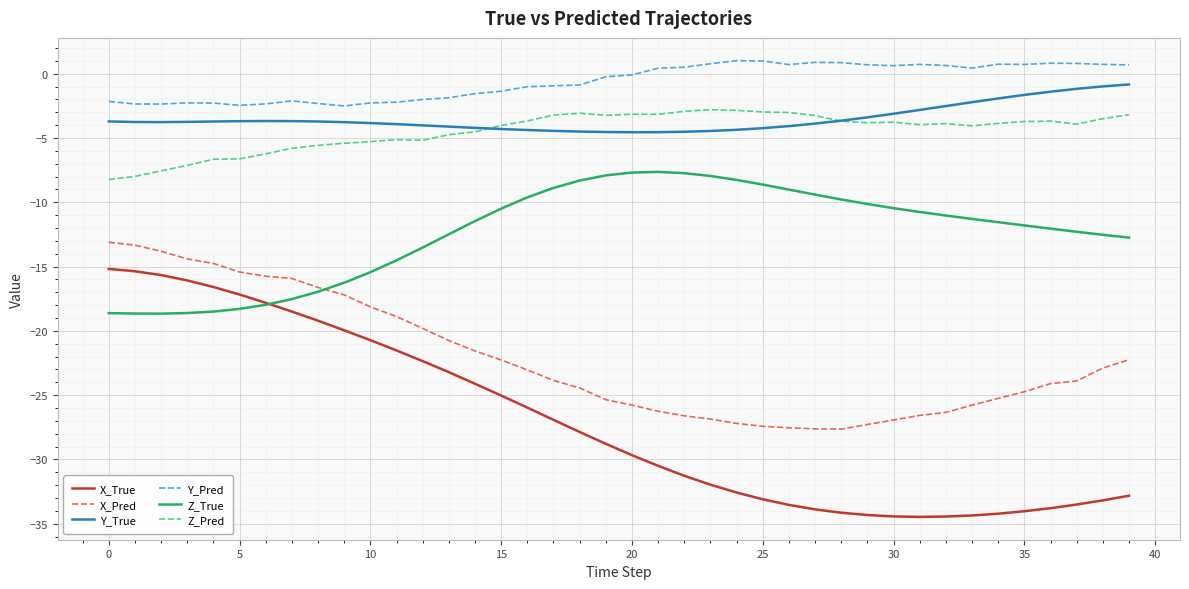

What is the sum of all Z_True values?

-495.3